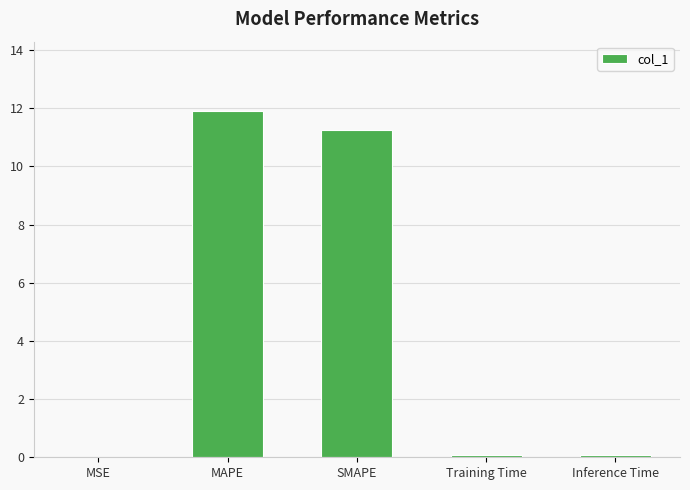

What is the sum of all values?

23.3